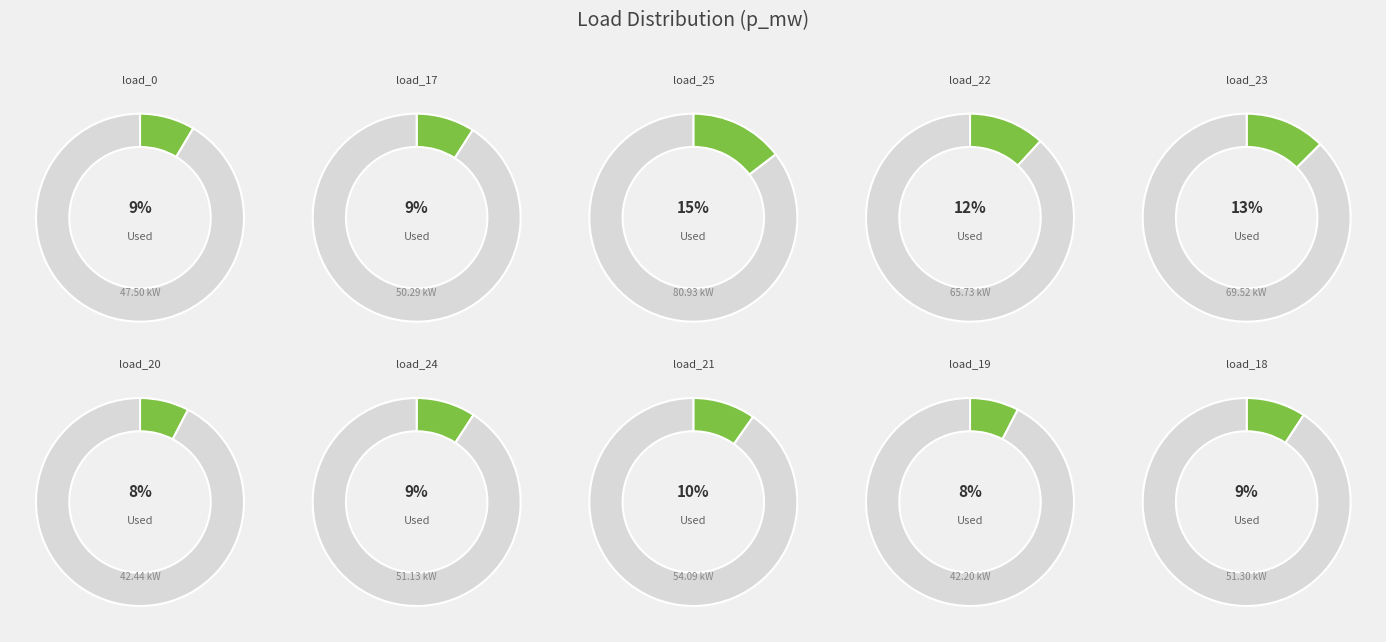

Is load_21 the majority of the pie?

No